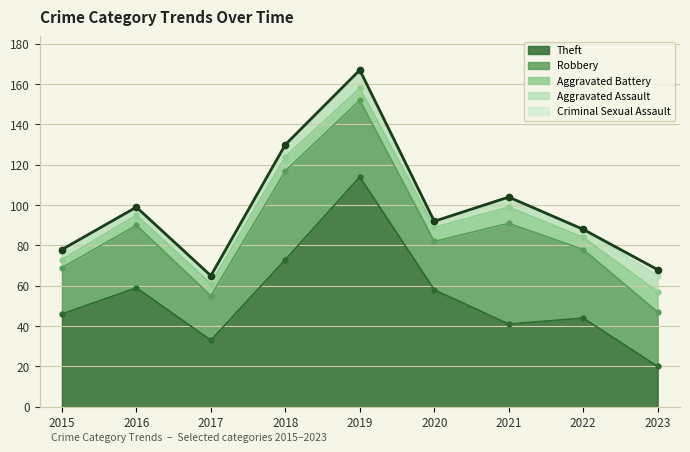

Does the chart display data point markers on the line(s)?

Yes